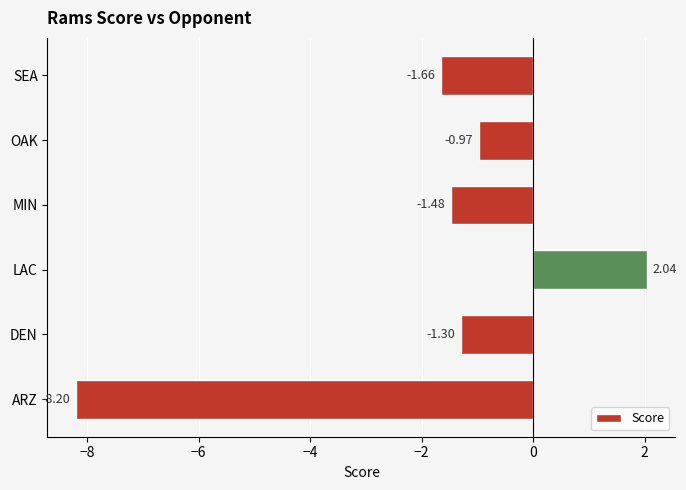

What is the change in value from DEN to OAK?

+0.3